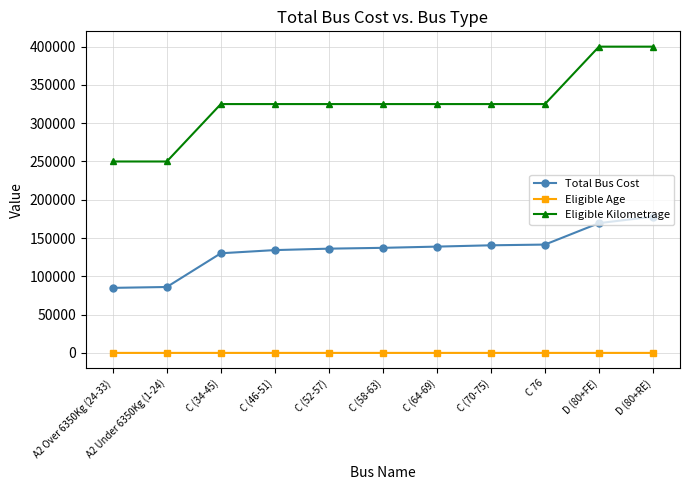

At how many categories does at least one series exceed 97208?

11